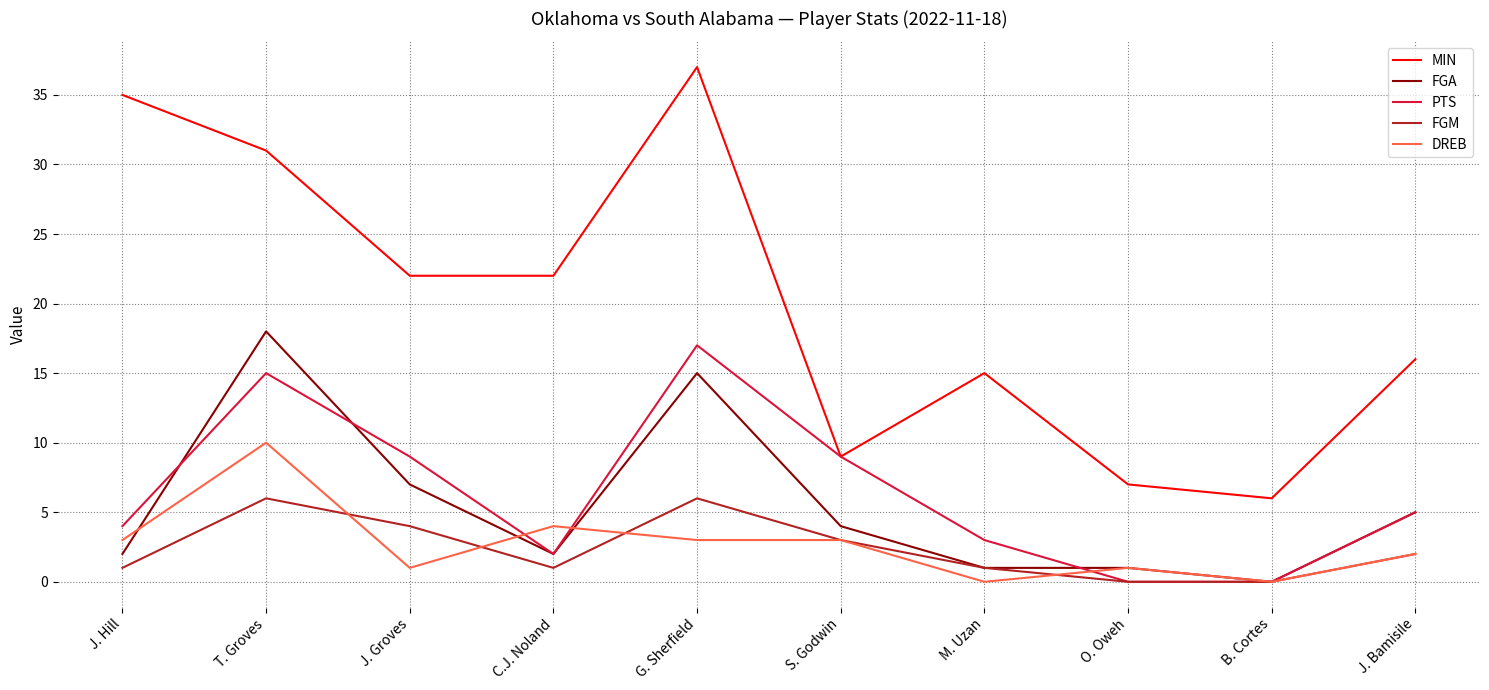

The DREB series shows -6 at M. Uzan. True or false?

False